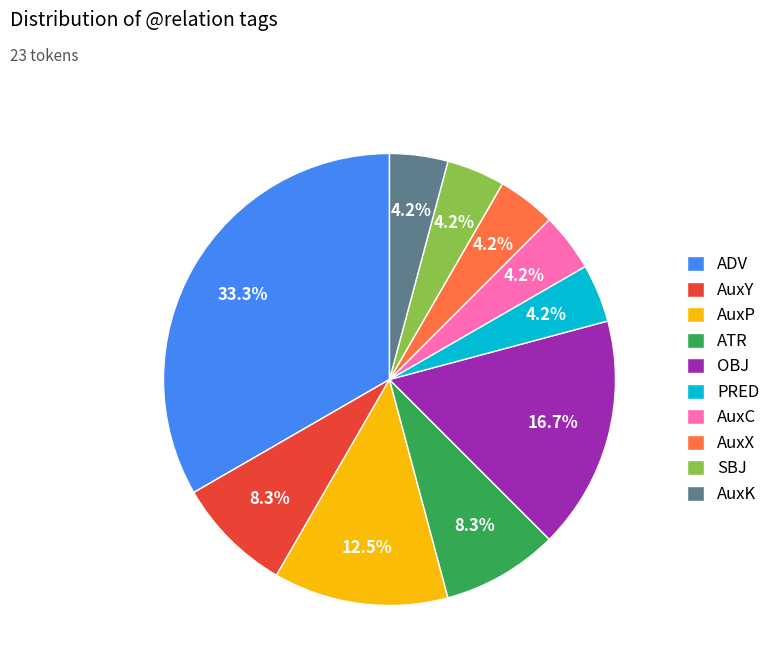

What is the ratio of the value at ATR to the value at PRED?

2.0